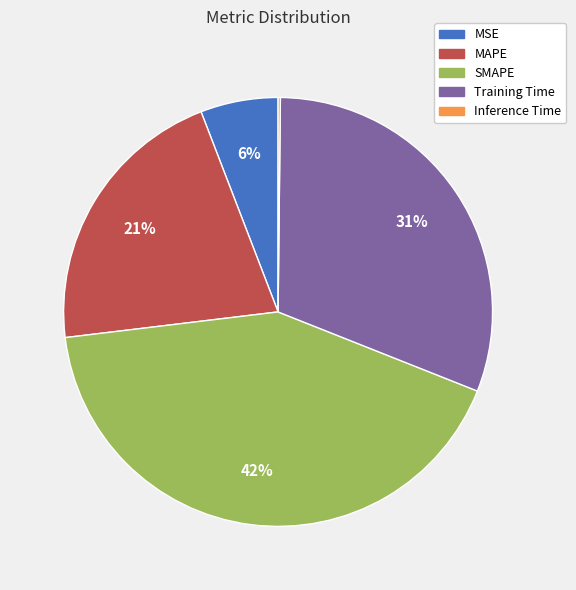

The MAPE slice represents 21% of the pie. True or false?

True